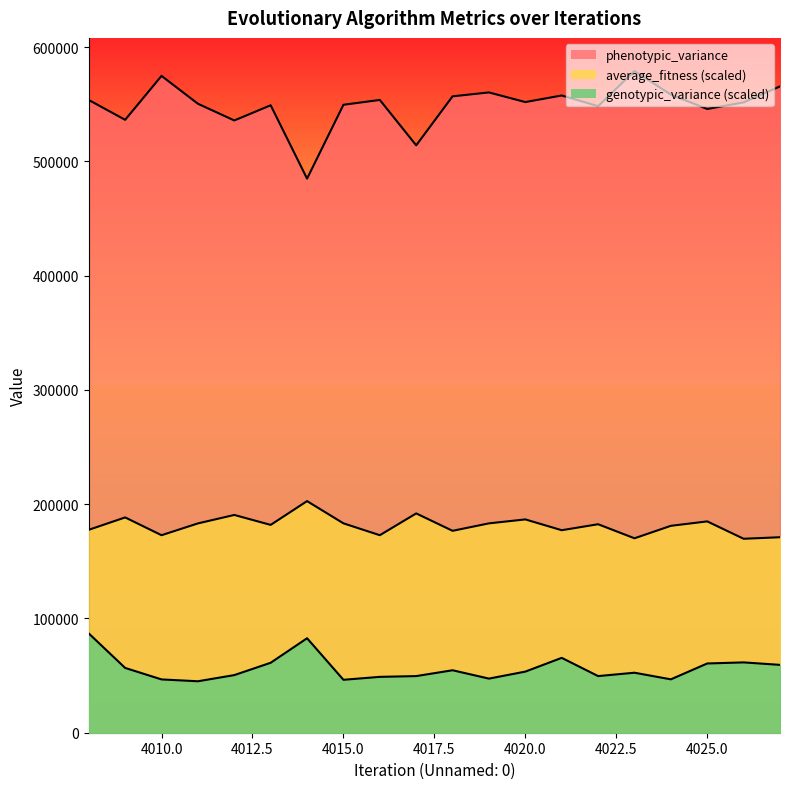

What is the difference between the highest and lowest values at 4010?

528241.0